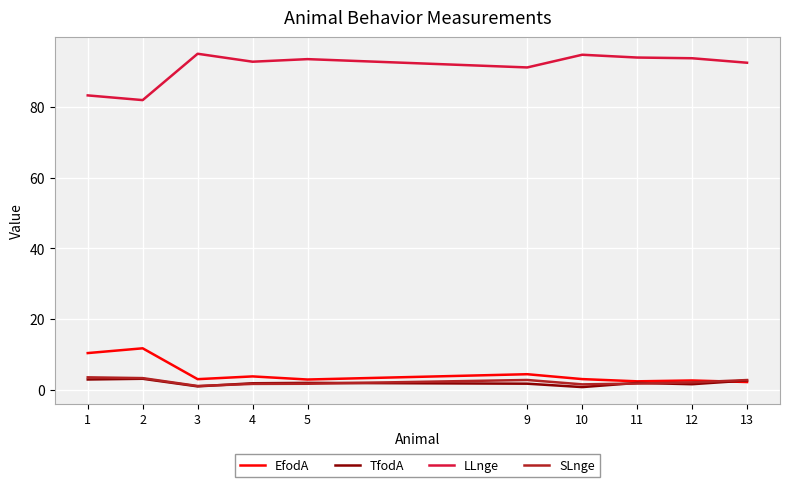

True or false: LLnge and SLnge intersect in this chart.

False